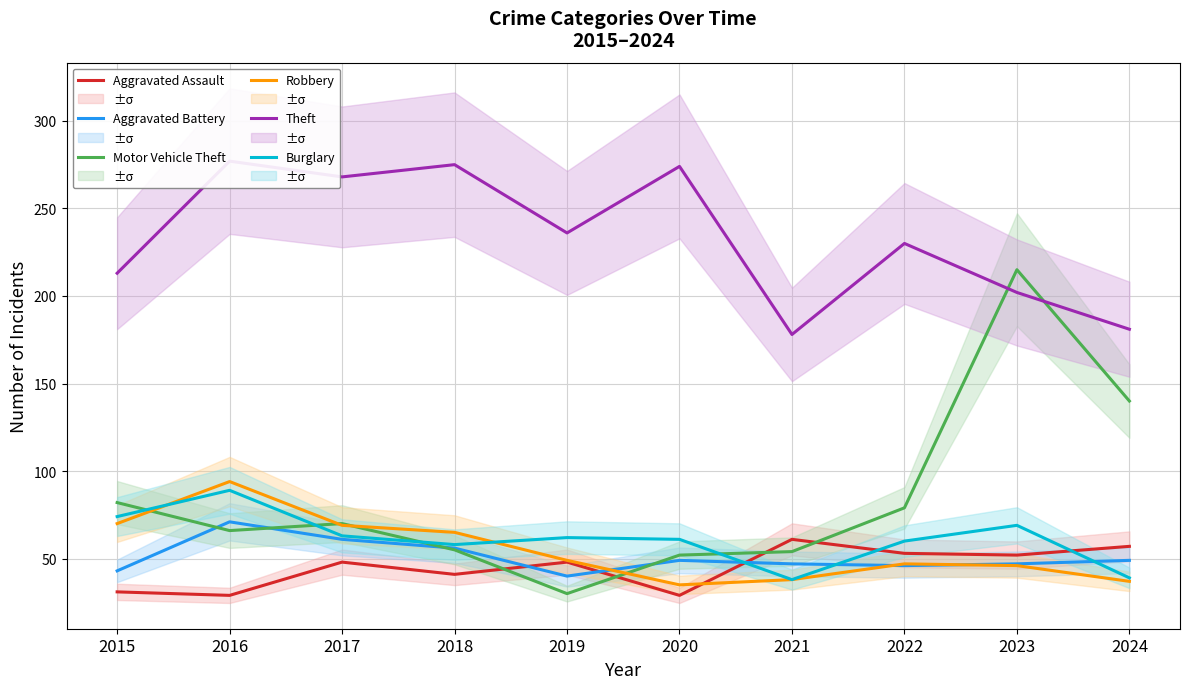

How many lines are shown in the chart?

6